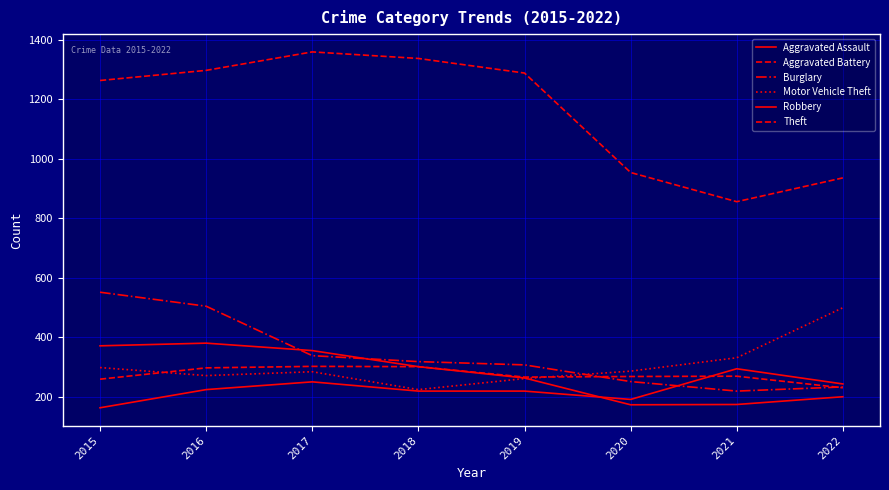

Reading left to right, transcribe all the data shown in this chart.

Aggravated Assault: 2015=164	2016=225	2017=251	2018=220	2019=220	2020=192	2021=295	2022=244
Aggravated Battery: 2015=260	2016=298	2017=303	2018=302	2019=267	2020=269	2021=270	2022=231
Burglary: 2015=552	2016=505	2017=339	2018=319	2019=308	2020=252	2021=220	2022=234
Motor Vehicle Theft: 2015=299	2016=272	2017=285	2018=225	2019=262	2020=287	2021=332	2022=500
Robbery: 2015=372	2016=381	2017=356	2018=302	2019=264	2020=174	2021=175	2022=201
Theft: 2015=1263	2016=1297	2017=1359	2018=1337	2019=1288	2020=954	2021=856	2022=936